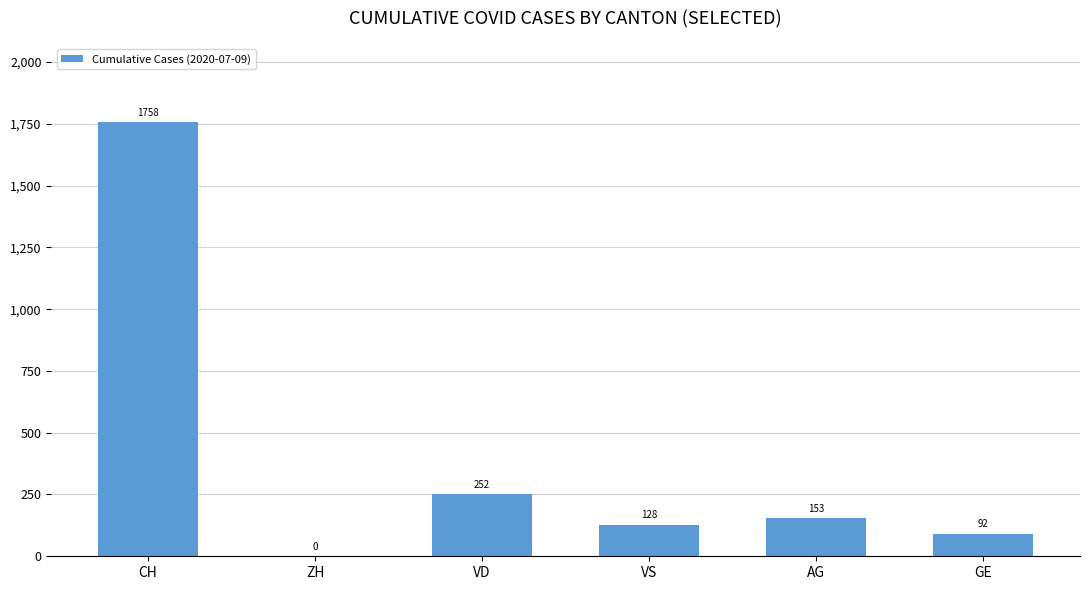

What is the greatest value displayed?

1758